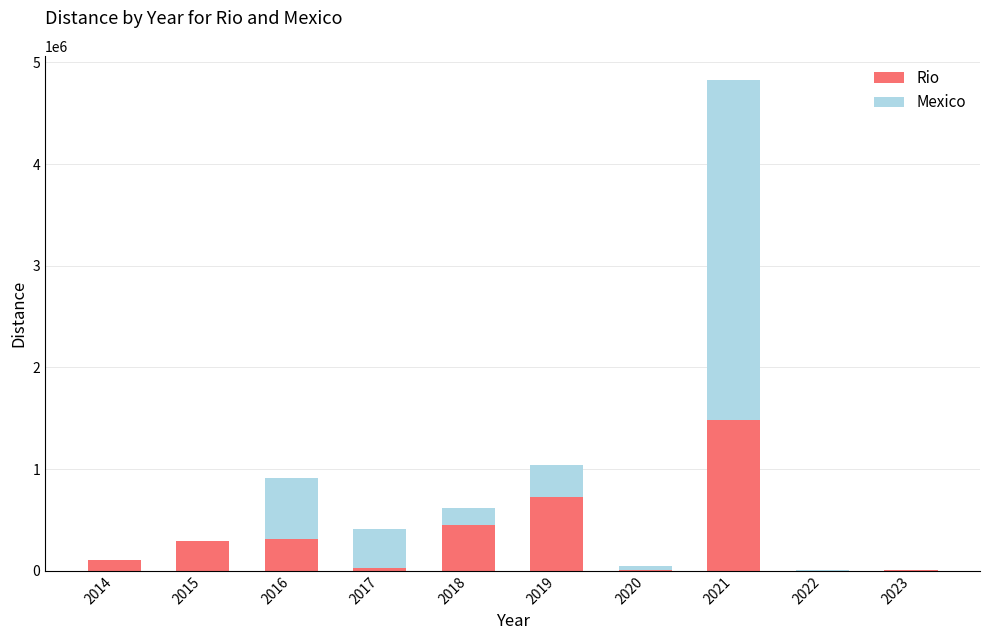

What are all the series names shown in the legend?

Rio, Mexico